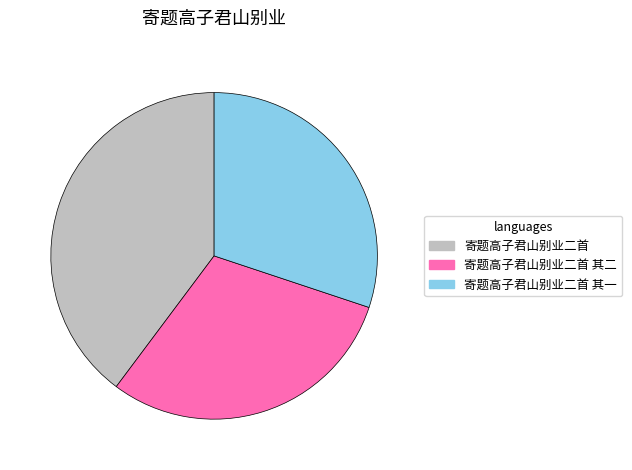

Is the sum of 寄题高子君山别业二首 and 寄题高子君山别业二首 其一 greater than half?

Yes